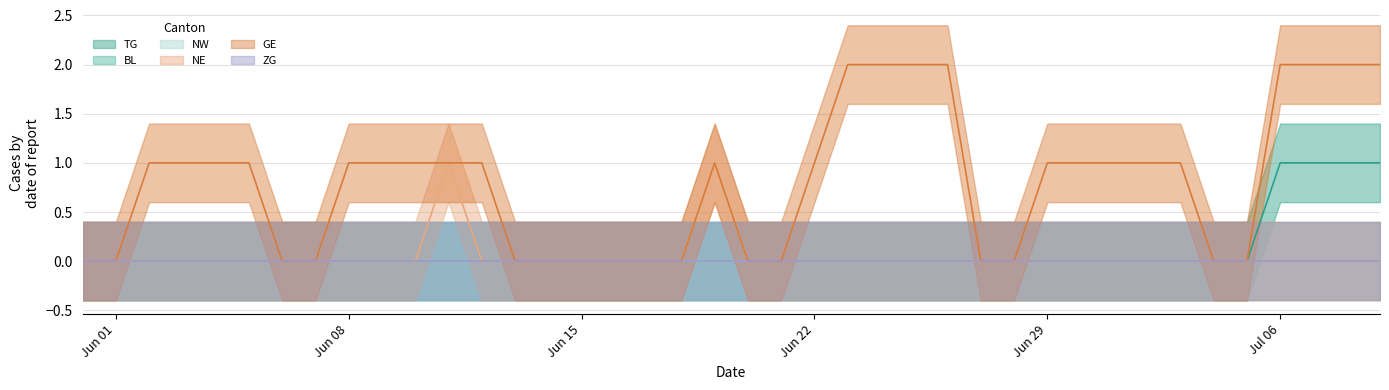

At how many categories does at least one series exceed 0?

24